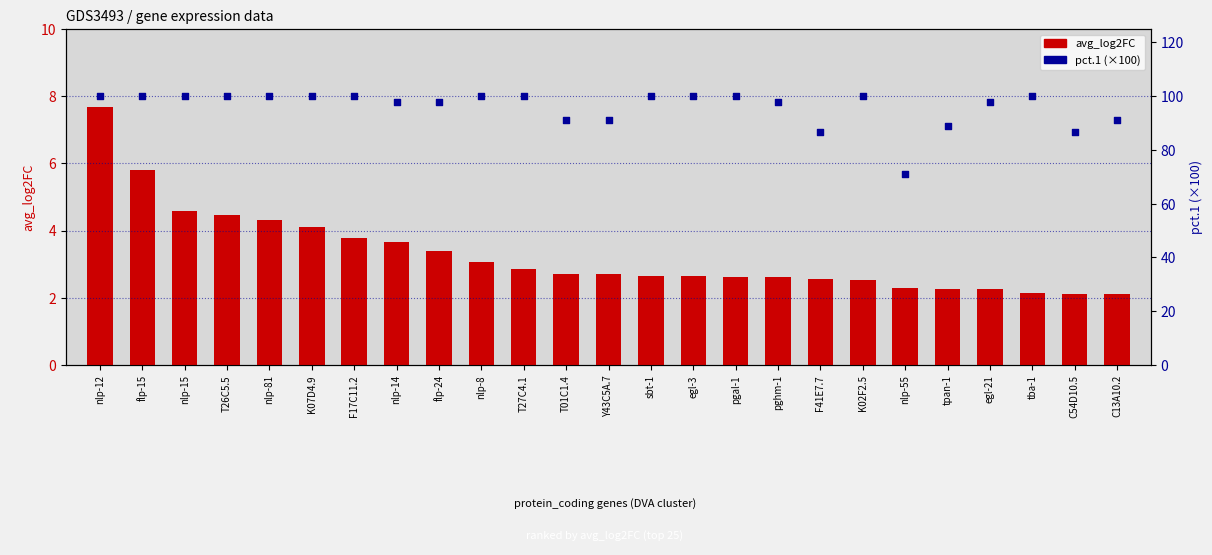

What are all the series names shown in the legend?

avg_log2FC, pct.1 (×100)